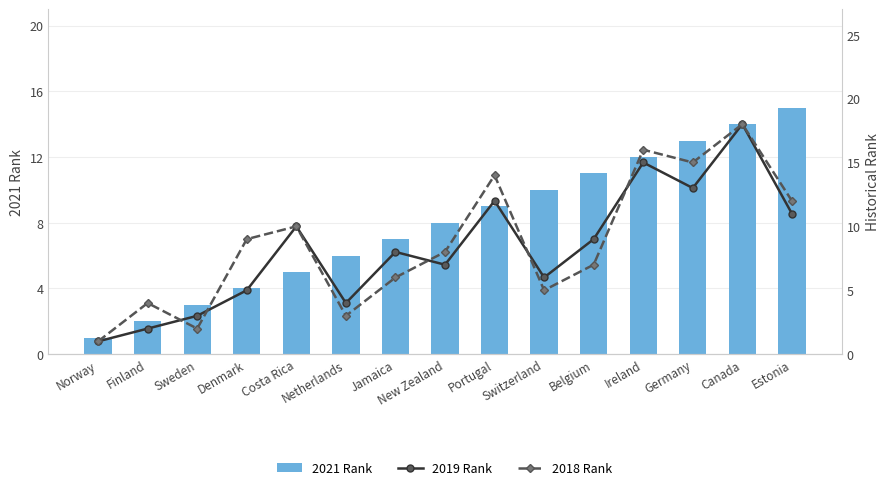

Is the value of 2021 Rank at Norway greater than the value of 2019 Rank at Belgium?

No